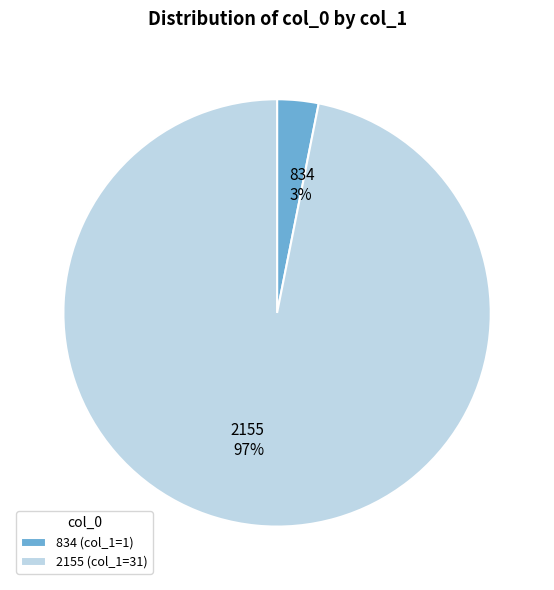

Is it true that 834 is 3% of the pie?

True